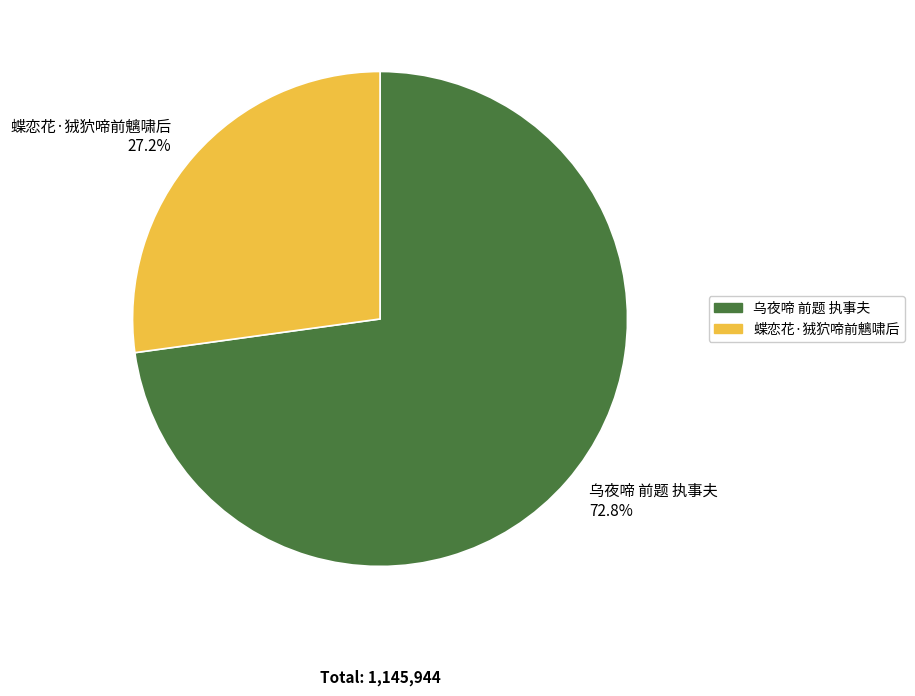

Approximately how many times larger is the value at 蝶恋花·狨狖啼前魑啸后 compared to 乌夜啼 前题 执事夫?

0.4